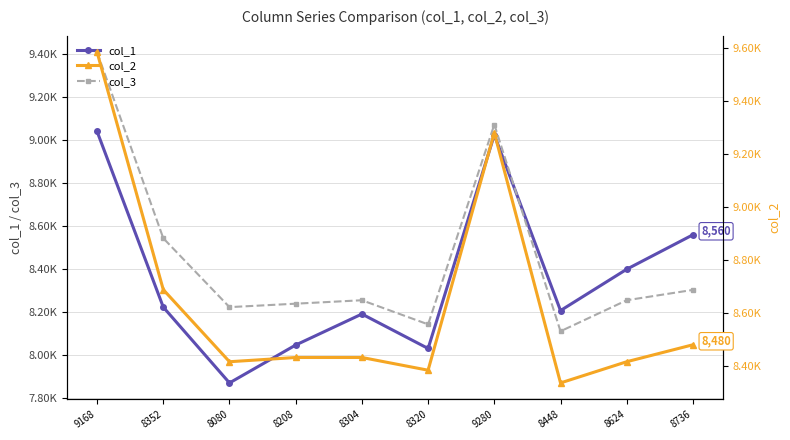

Which series changed the most between 9168 and 8624?

col_2